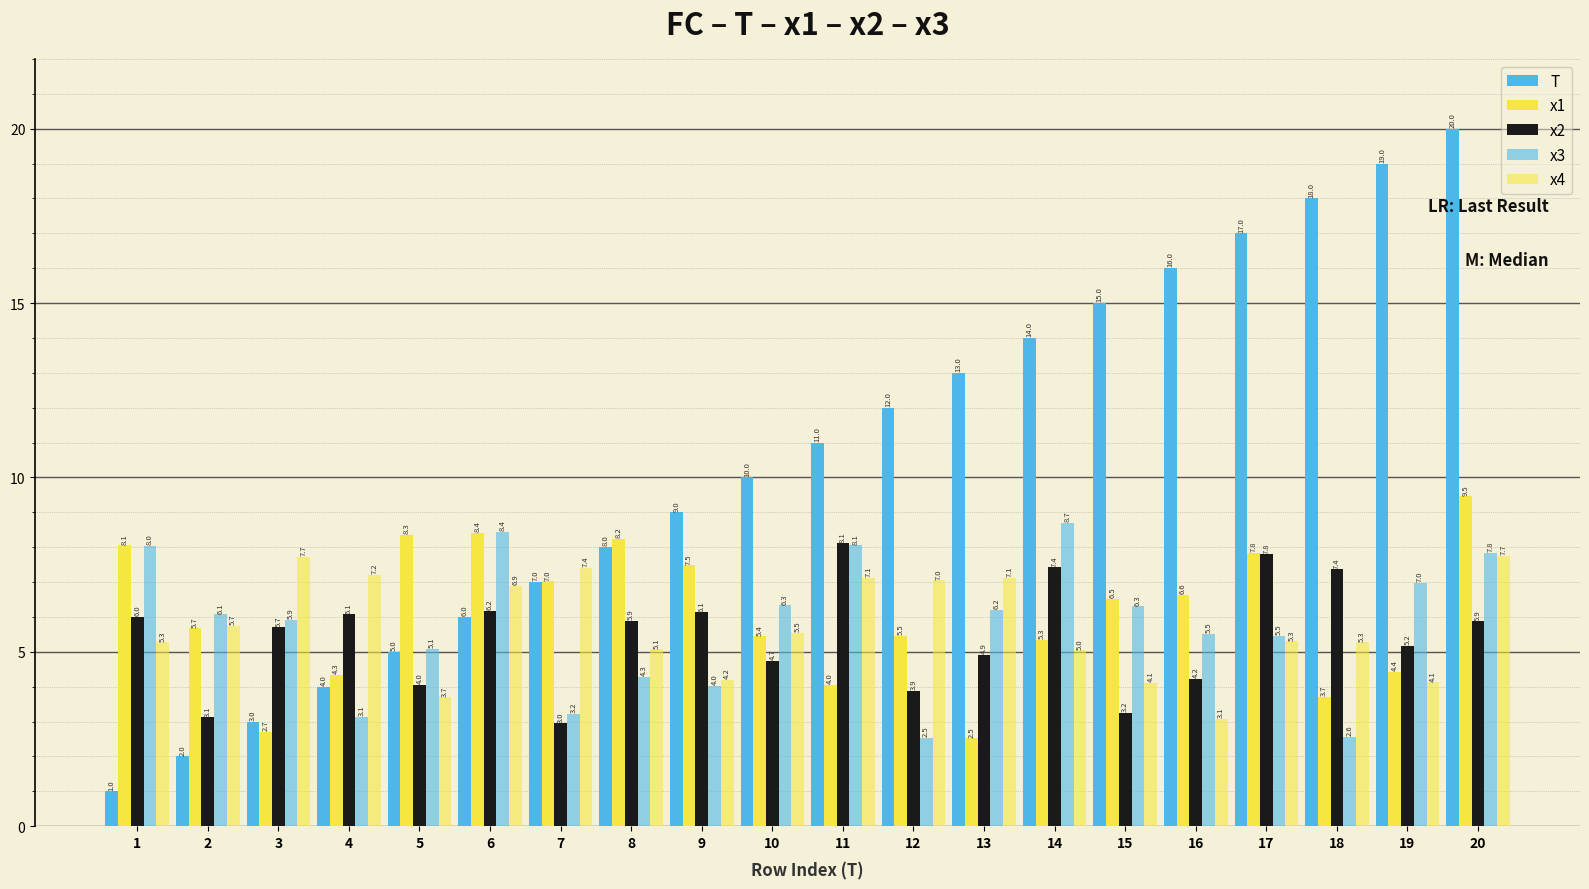

Reading left to right, transcribe all the data shown in this chart.

T: 1=1.0	2=2.0	3=3.0	4=4.0	5=5.0	6=6.0	7=7.0	8=8.0	9=9.0	10=10.0	11=11.0	12=12.0	13=13.0	14=14.0	15=15.0	16=16.0	17=17.0	18=18.0	19=19.0	20=20.0
x1: 1=8.1	2=5.7	3=2.7	4=4.3	5=8.3	6=8.4	7=7.0	8=8.2	9=7.5	10=5.4	11=4.0	12=5.5	13=2.5	14=5.3	15=6.5	16=6.6	17=7.8	18=3.7	19=4.4	20=9.5
x2: 1=6.0	2=3.1	3=5.7	4=6.1	5=4.0	6=6.2	7=3.0	8=5.9	9=6.1	10=4.7	11=8.1	12=3.9	13=4.9	14=7.4	15=3.2	16=4.2	17=7.8	18=7.4	19=5.2	20=5.9
x3: 1=8.0	2=6.1	3=5.9	4=3.1	5=5.1	6=8.4	7=3.2	8=4.3	9=4.0	10=6.3	11=8.1	12=2.5	13=6.2	14=8.7	15=6.3	16=5.5	17=5.5	18=2.6	19=7.0	20=7.8
x4: 1=5.3	2=5.7	3=7.7	4=7.2	5=3.7	6=6.9	7=7.4	8=5.1	9=4.2	10=5.5	11=7.1	12=7.0	13=7.1	14=5.0	15=4.1	16=3.1	17=5.3	18=5.3	19=4.1	20=7.7